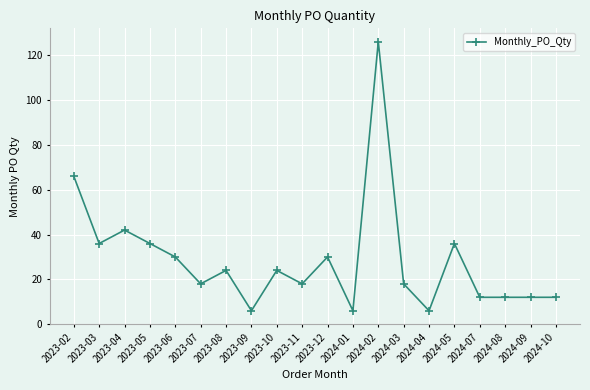

What is the change in value from 2023-07 to 2023-08?

+6